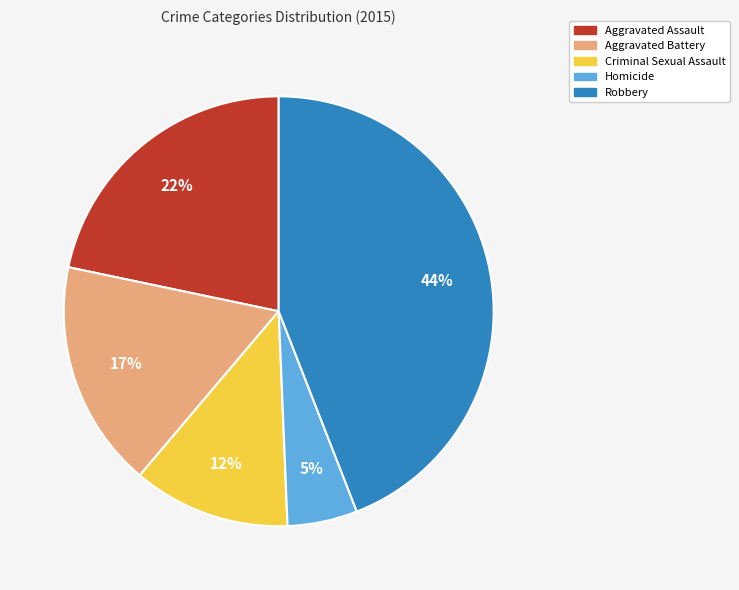

Rank the categories by value from highest to lowest.

Robbery, Aggravated Assault, Aggravated Battery, Criminal Sexual Assault, Homicide